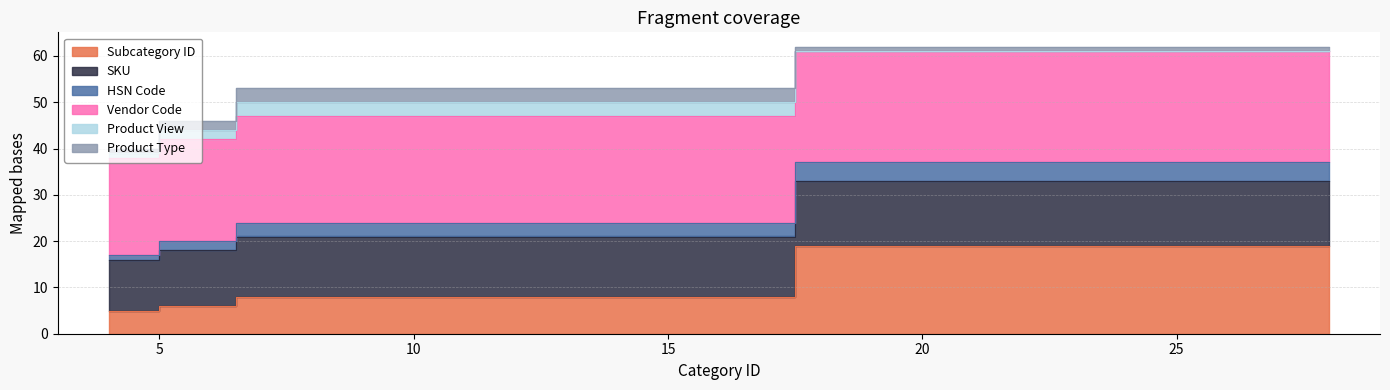

True or false: Subcategory ID and SKU intersect in this chart.

False